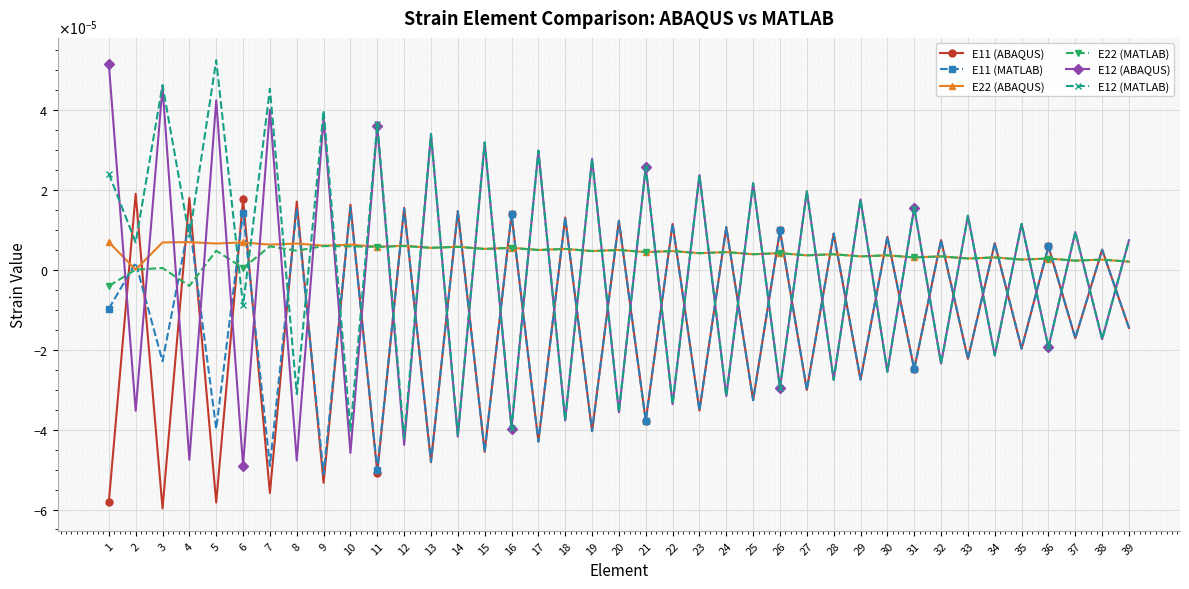

What are all the series names shown in the legend?

E11 (ABAQUS), E11 (MATLAB), E22 (ABAQUS), E22 (MATLAB), E12 (ABAQUS), E12 (MATLAB)